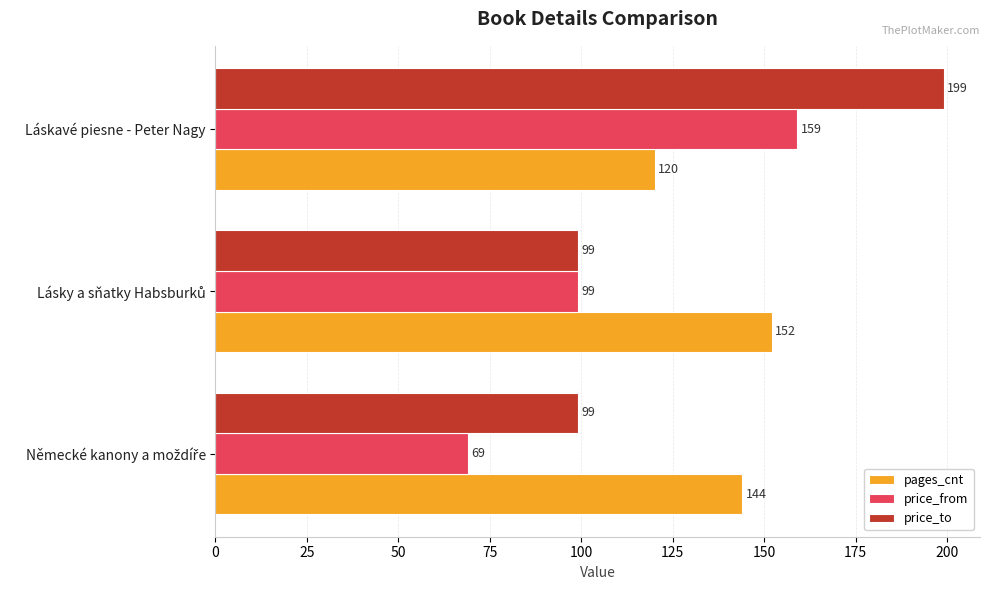

Which series has the largest total across all categories?

pages_cnt